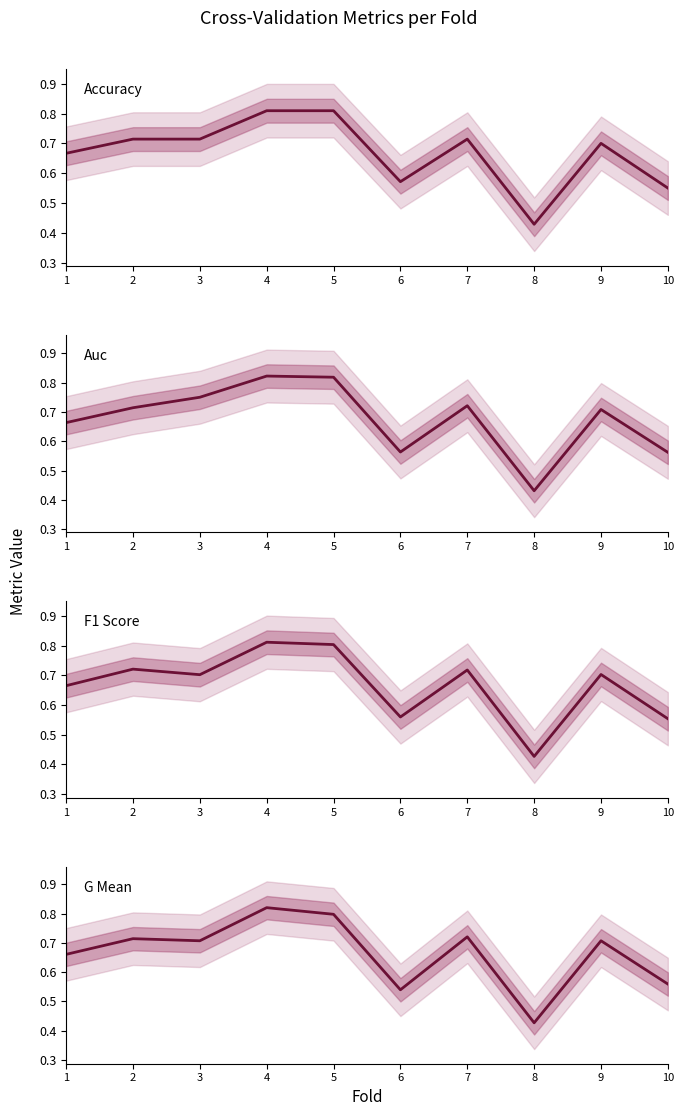

Is this an area chart (filled region under the line)?

No